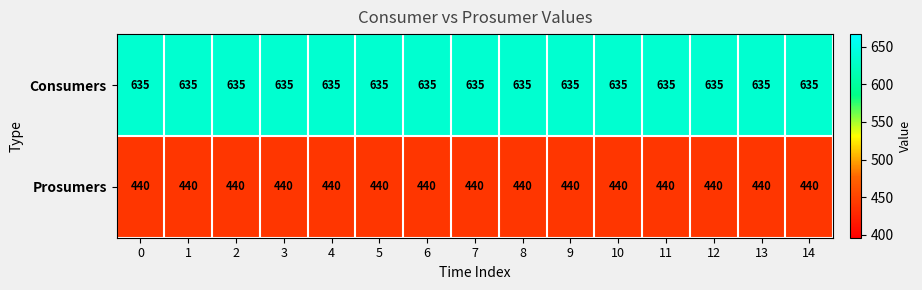

Rank the series by their maximum value, from highest to lowest.

Consumers, Prosumers